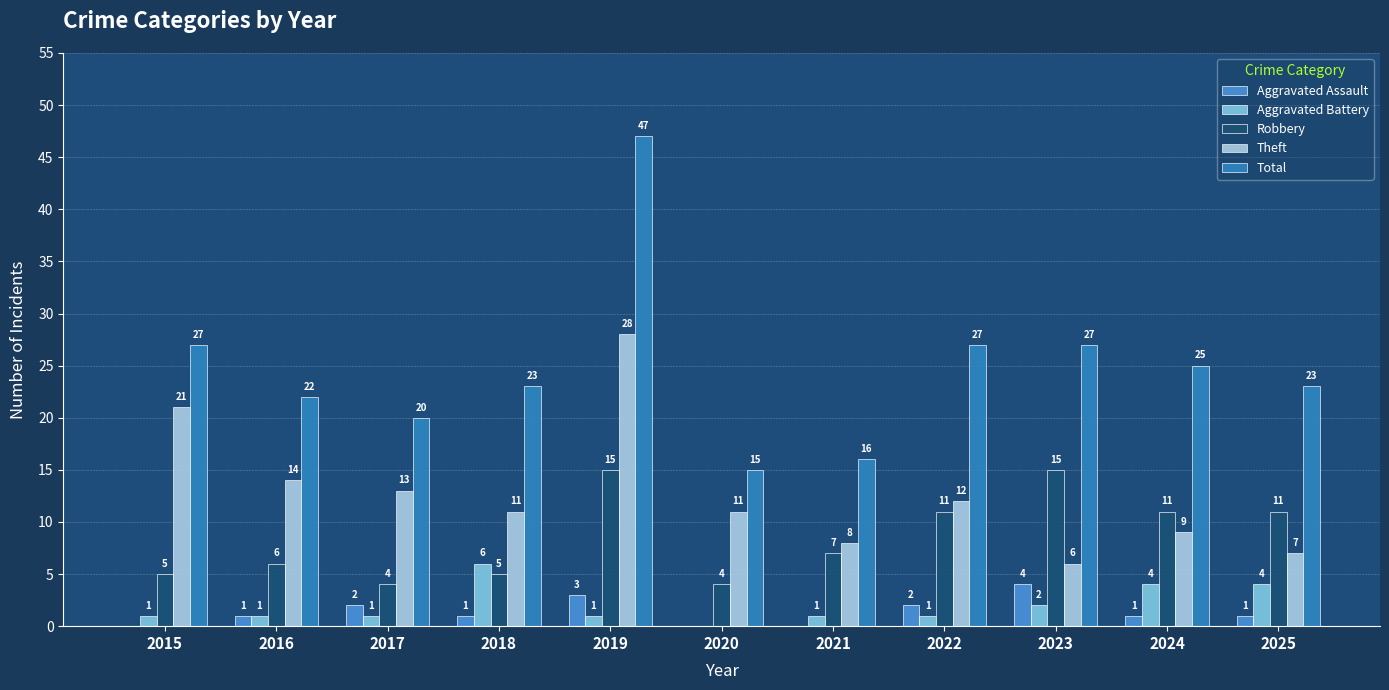

Which series has the largest total across all categories?

Total